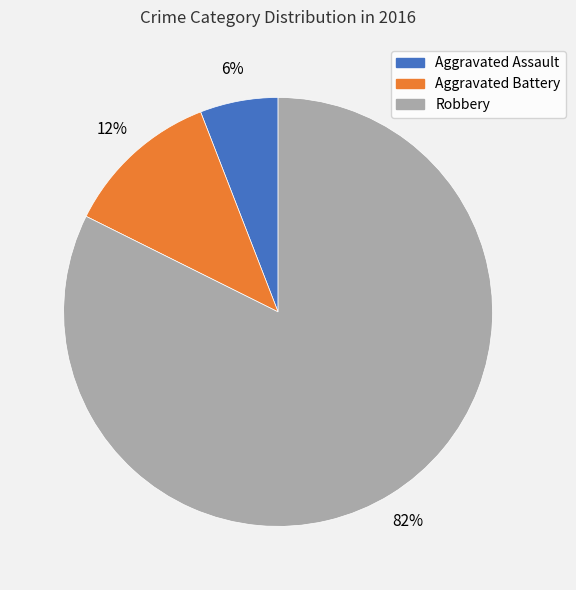

Which slice is the largest?

Robbery